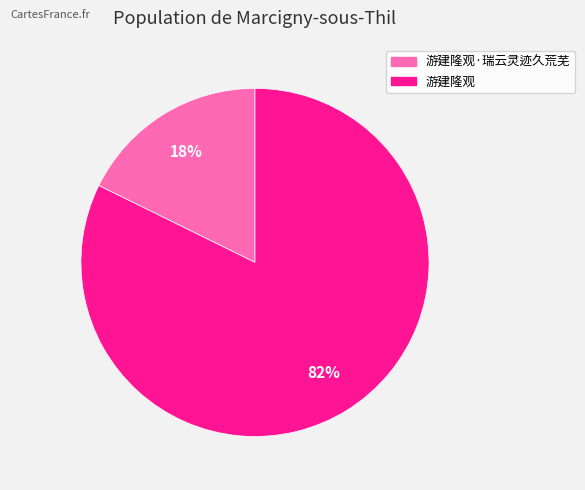

To the nearest percent, what is the average slice percentage?

50%